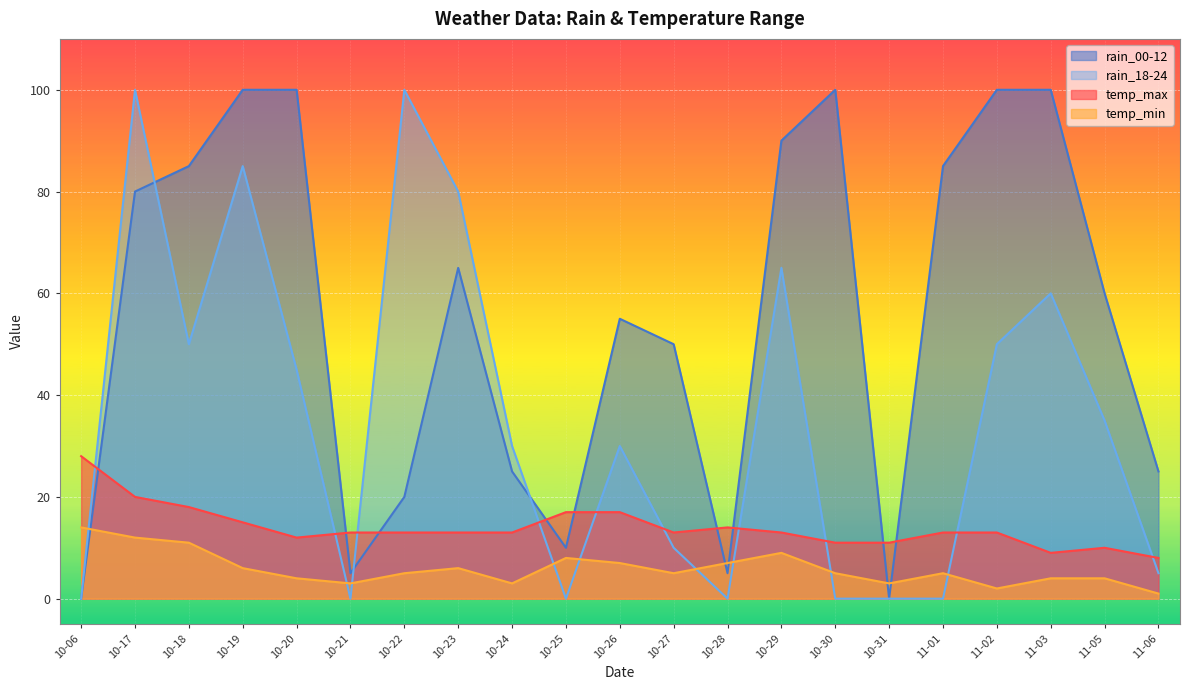

How many series are shown in this chart?

4